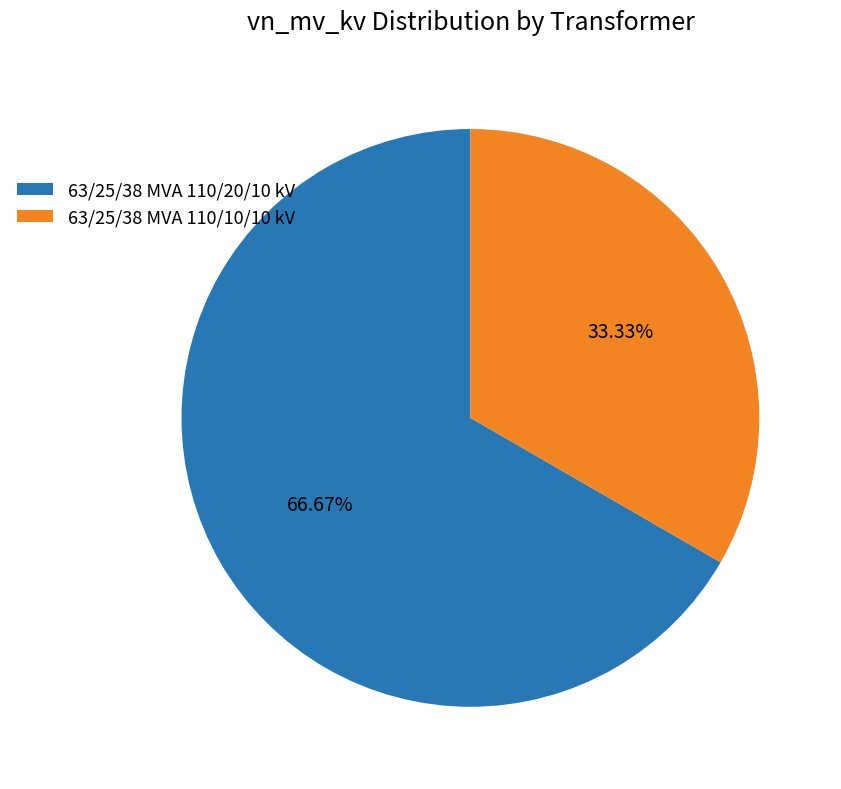

What percentage is the 63/25/38 MVA 110/10/10 kV slice, to the nearest percent?

33%